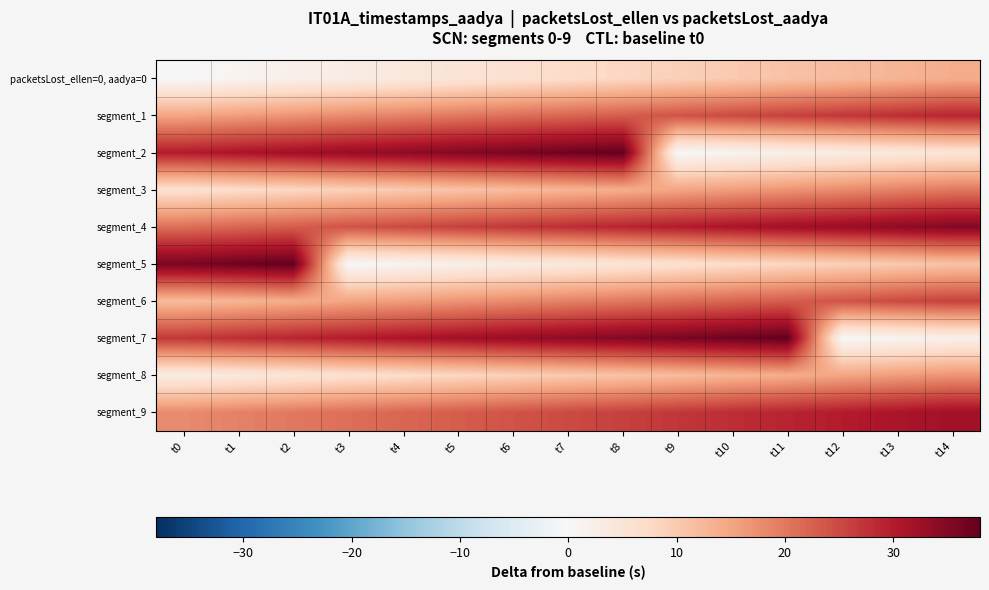

Reading left to right, extract all data points from this chart.

packetsLost_ellen=0, aadya=0: t0=0	t1=1	t2=2	t3=3	t4=4	t5=5	t6=6	t7=7	t8=8	t9=9	t10=10	t11=11	t12=12	t13=13	t14=14
segment_1: t0=15	t1=16	t2=17	t3=18	t4=19	t5=20	t6=21	t7=22	t8=23	t9=24	t10=25	t11=26	t12=27	t13=28	t14=29
segment_2: t0=30	t1=31	t2=32	t3=33	t4=34	t5=35	t6=36	t7=37	t8=38	t9=0	t10=1	t11=2	t12=3	t13=4	t14=5
segment_3: t0=6	t1=7	t2=8	t3=9	t4=10	t5=11	t6=12	t7=13	t8=14	t9=15	t10=16	t11=17	t12=18	t13=19	t14=20
segment_4: t0=21	t1=22	t2=23	t3=24	t4=25	t5=26	t6=27	t7=28	t8=29	t9=30	t10=31	t11=32	t12=33	t13=34	t14=35
segment_5: t0=36	t1=37	t2=38	t3=0	t4=1	t5=2	t6=3	t7=4	t8=5	t9=6	t10=7	t11=8	t12=9	t13=10	t14=11
segment_6: t0=12	t1=13	t2=14	t3=15	t4=16	t5=17	t6=18	t7=19	t8=20	t9=21	t10=22	t11=23	t12=24	t13=25	t14=26
segment_7: t0=27	t1=28	t2=29	t3=30	t4=31	t5=32	t6=33	t7=34	t8=35	t9=36	t10=37	t11=38	t12=0	t13=1	t14=2
segment_8: t0=3	t1=4	t2=5	t3=6	t4=7	t5=8	t6=9	t7=10	t8=11	t9=12	t10=13	t11=14	t12=15	t13=16	t14=17
segment_9: t0=18	t1=19	t2=20	t3=21	t4=22	t5=23	t6=24	t7=25	t8=26	t9=27	t10=28	t11=29	t12=30	t13=31	t14=32